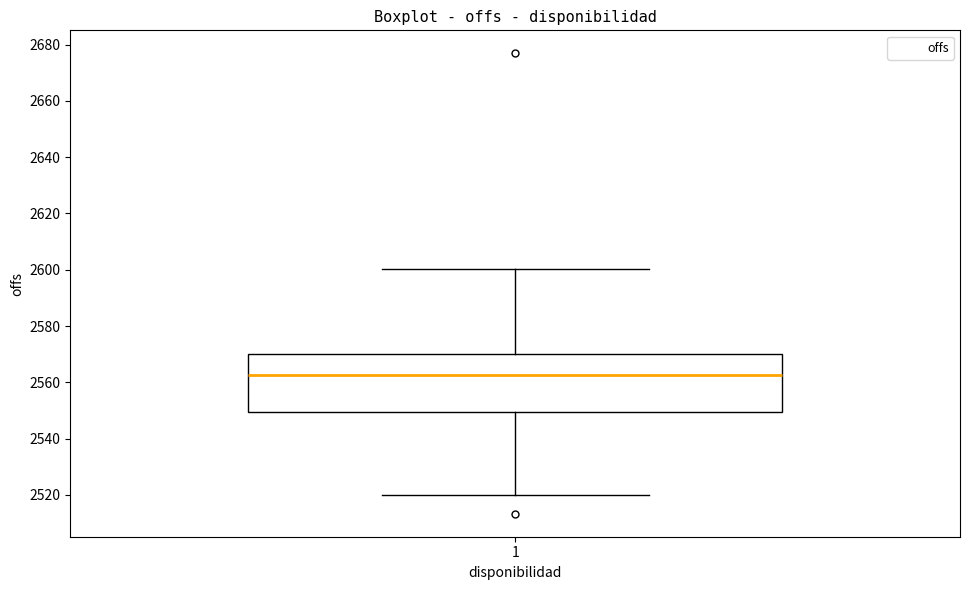

Where is the upper edge of the box at x = 1 on the y-axis? The values are not printed on the chart, so give them approximately, as read against the axis.

2570